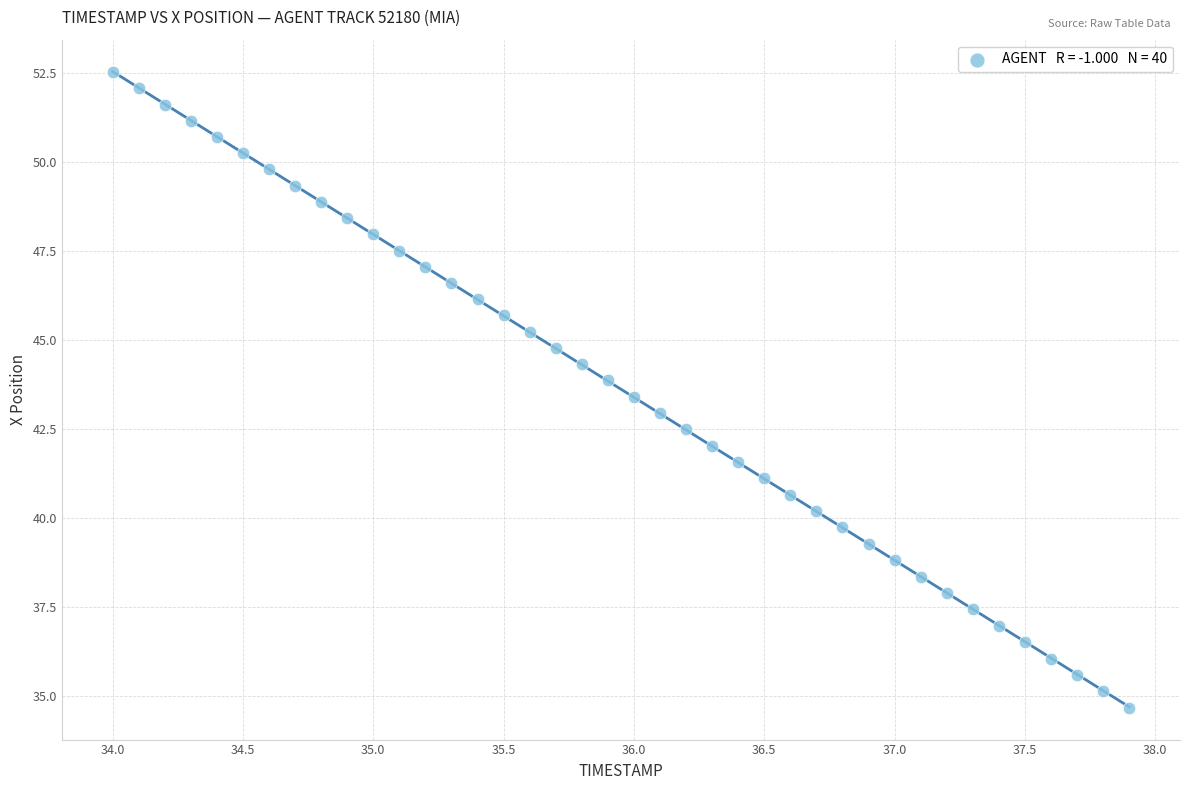

What is the range of Y values (max minus min)?

17.8